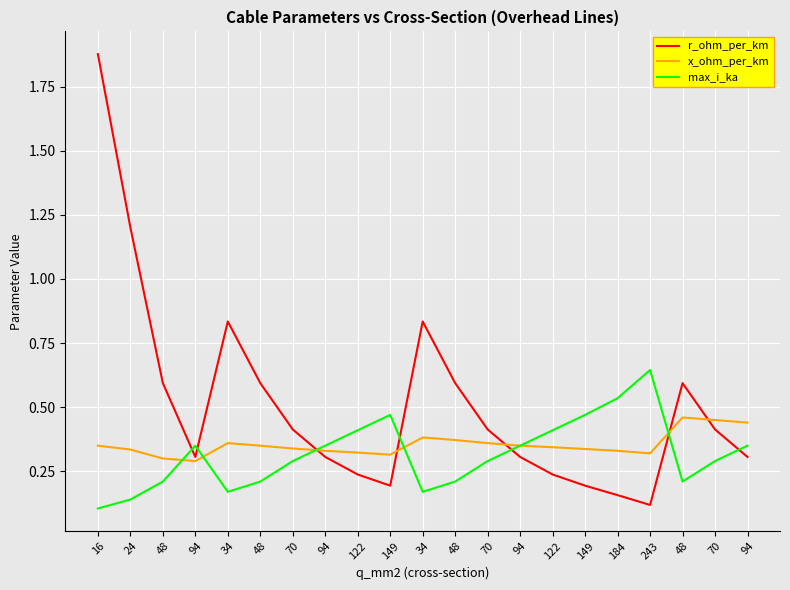

What is the difference between the x_ohm_per_km values at 70 and 94?

0.1